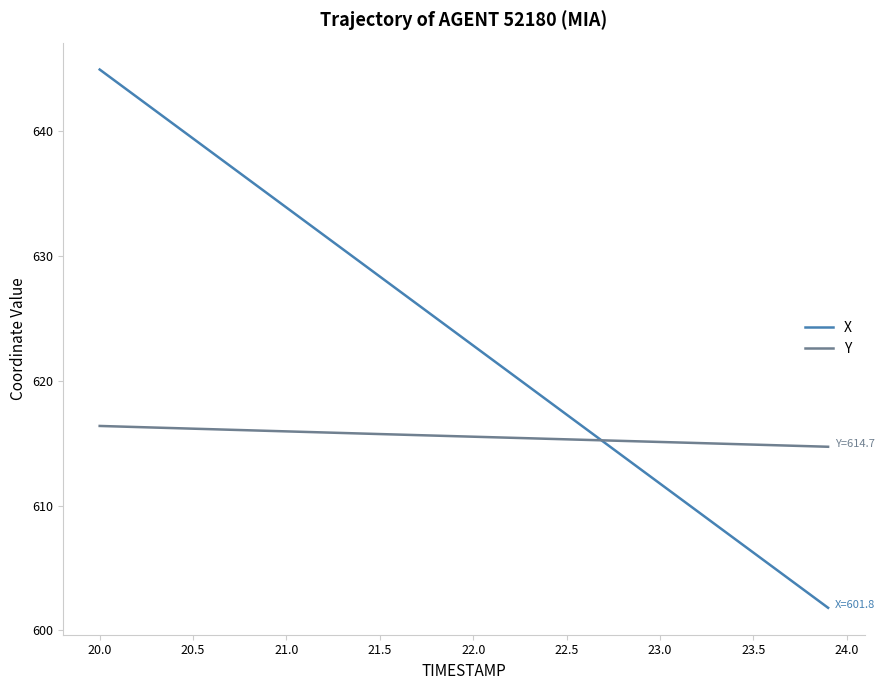

True or false: X has more than 2 interior local peaks.

False